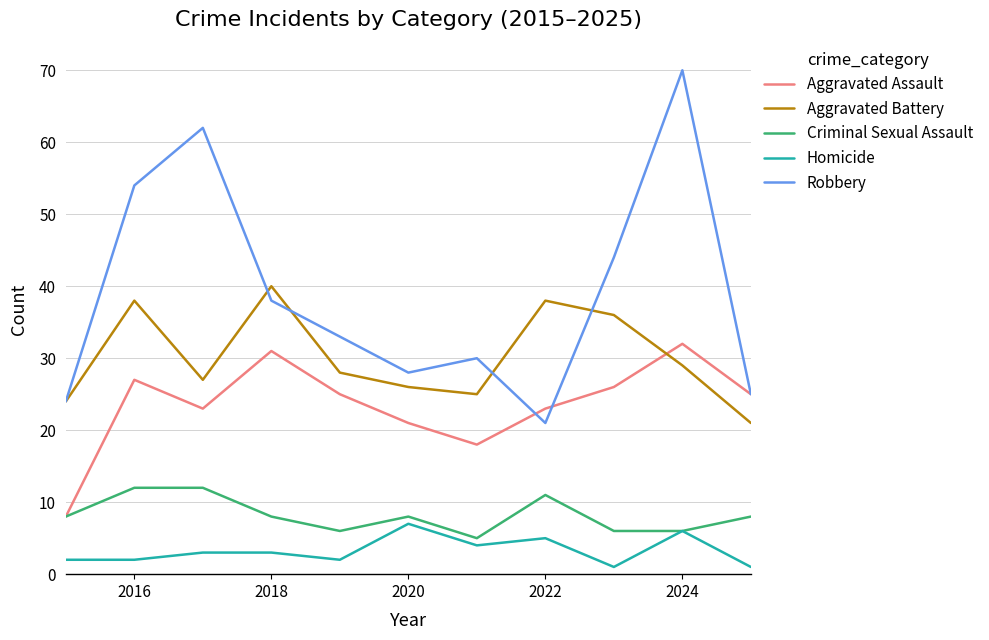

True or false: Criminal Sexual Assault and Aggravated Battery intersect in this chart.

False